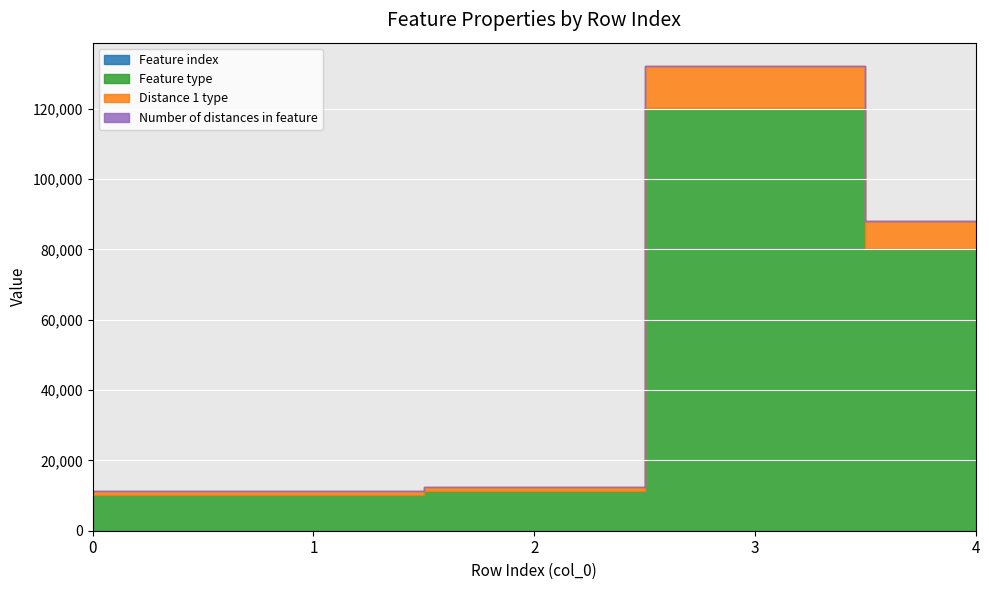

Reading right to left, list all the values displayed in this chart.

Feature index: 4=20	3=24	2=52	1=13	0=26
Feature type: 4=80055	3=120055	2=11155	1=10055	0=10155
Distance 1 type: 4=8100	3=12100	2=1111	1=1100	0=1101
Number of distances in feature: 4=1	3=1	2=4	1=1	0=4